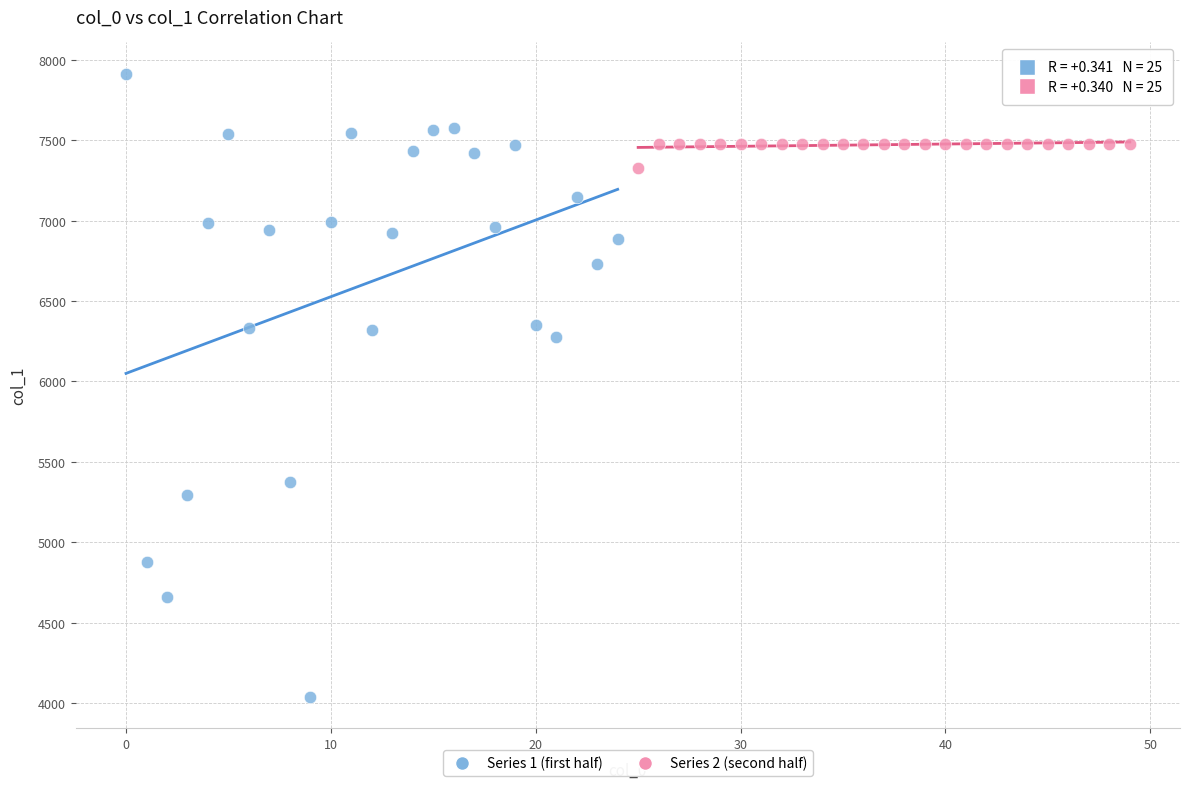

Which series has the widest spread of Y values?

Series 1 (first half)